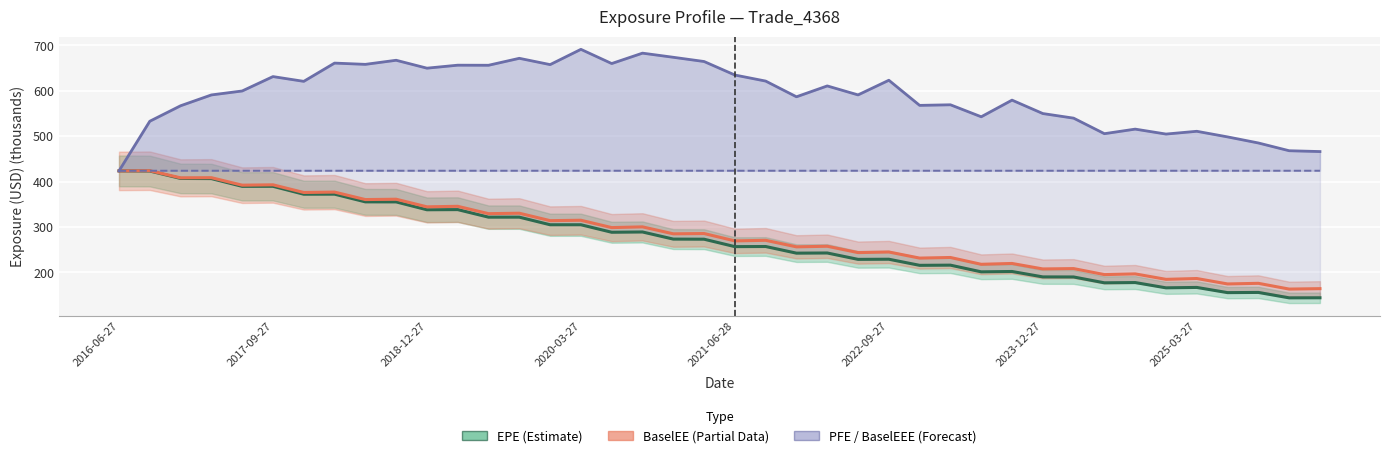

What is the value of the BaselEE (Partial) point at the 38th from the left?

176.0